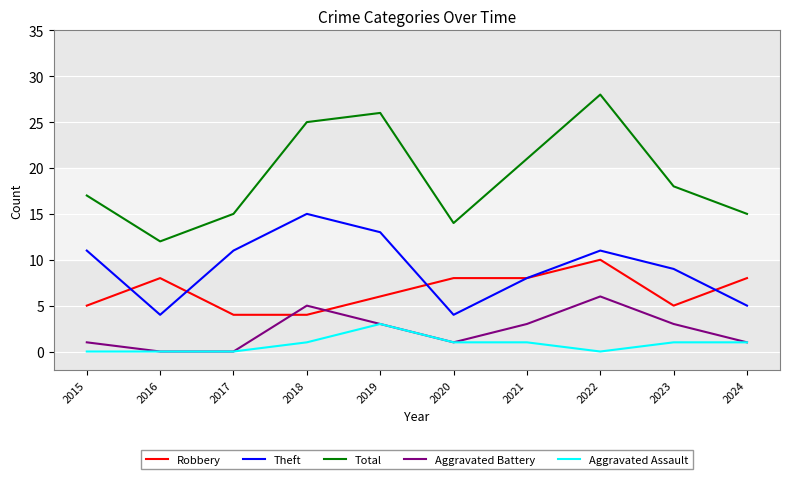

Reading left to right, what are all the values shown in this chart?

Robbery: 2015=5	2016=8	2017=4	2018=4	2019=6	2020=8	2021=8	2022=10	2023=5	2024=8
Theft: 2015=11	2016=4	2017=11	2018=15	2019=13	2020=4	2021=8	2022=11	2023=9	2024=5
Total: 2015=17	2016=12	2017=15	2018=25	2019=26	2020=14	2021=21	2022=28	2023=18	2024=15
Aggravated Battery: 2015=1	2016=0	2017=0	2018=5	2019=3	2020=1	2021=3	2022=6	2023=3	2024=1
Aggravated Assault: 2015=0	2016=0	2017=0	2018=1	2019=3	2020=1	2021=1	2022=0	2023=1	2024=1